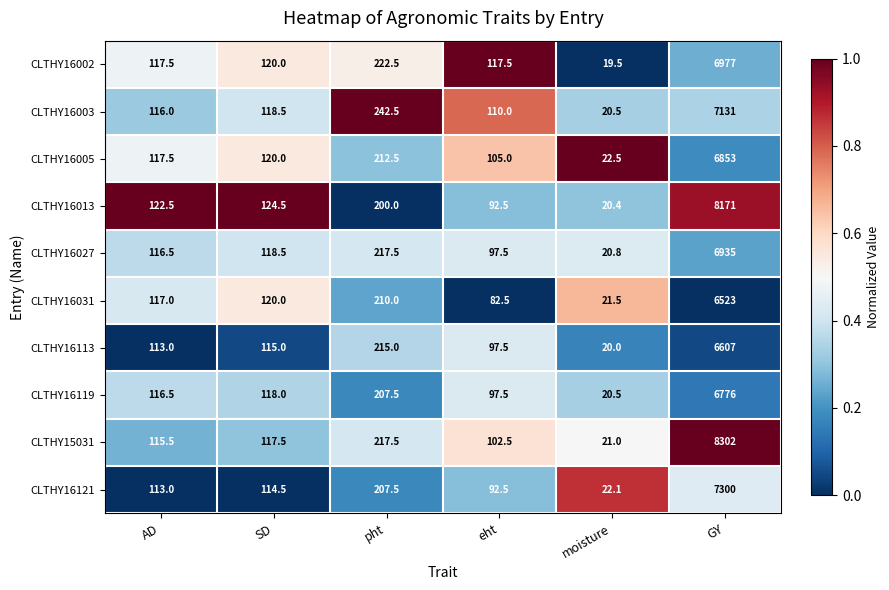

Where is CLTHY16002 nearest to the value 3498?

pht